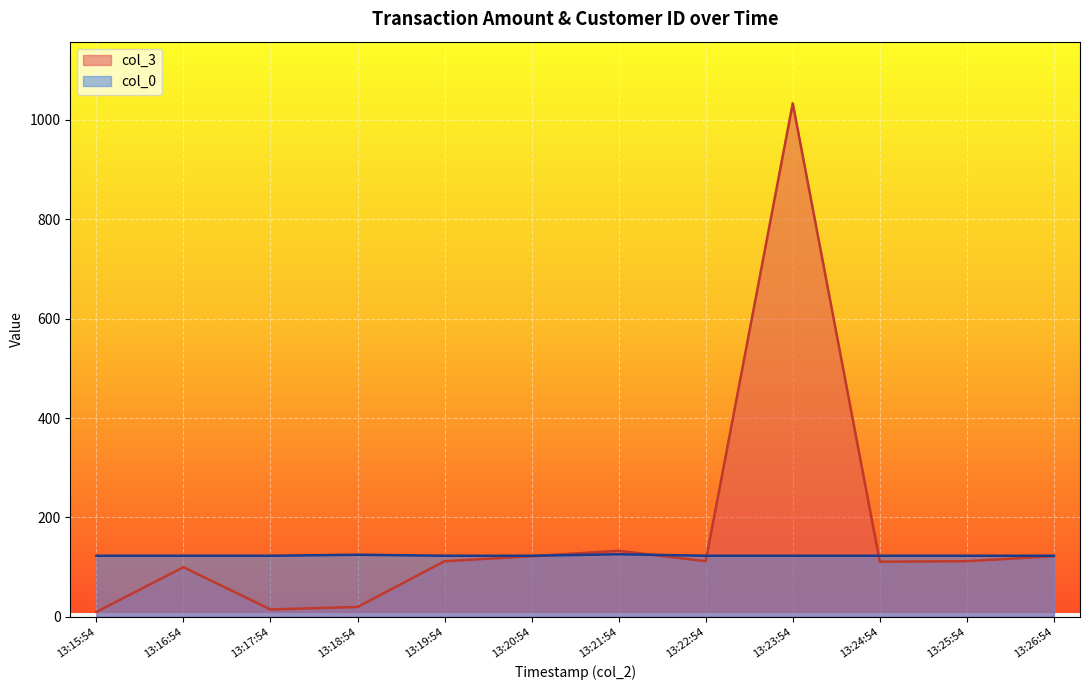

Rank the series by their average value, from highest to lowest.

col_3, col_0